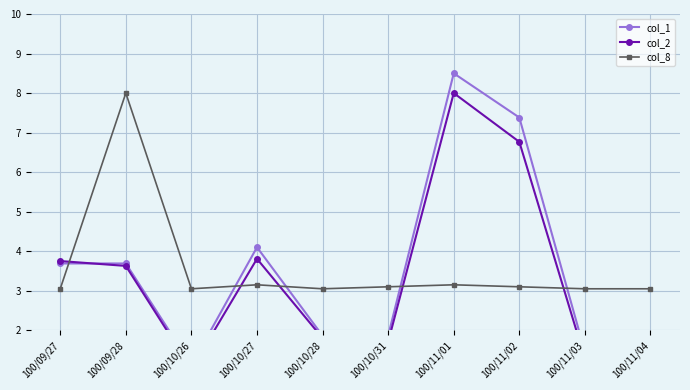

Rank the series at 100/11/03 from lowest to highest value.

col_2, col_1, col_8